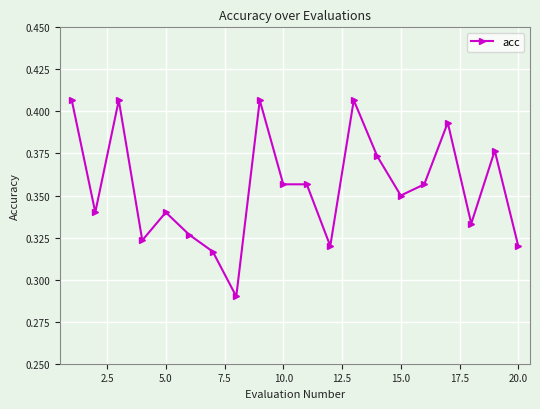

True or false: the data has more than 1 interior local peaks.

True